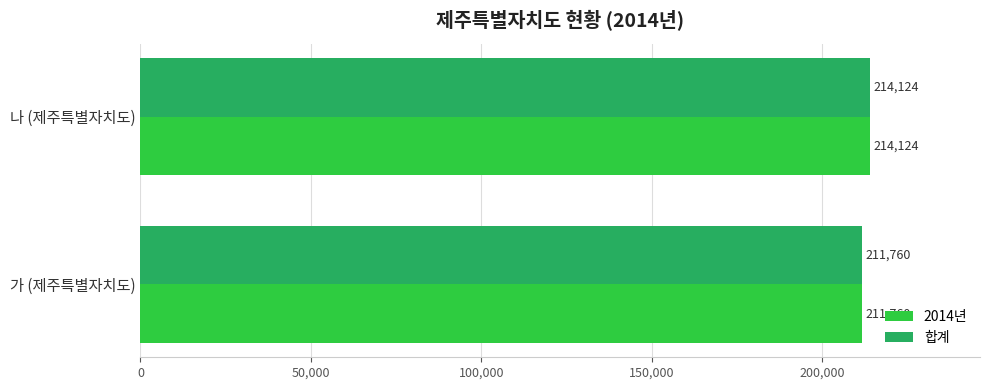

Is it true that 2014년 equals 214124 at 나 (제주특별자치도)?

True